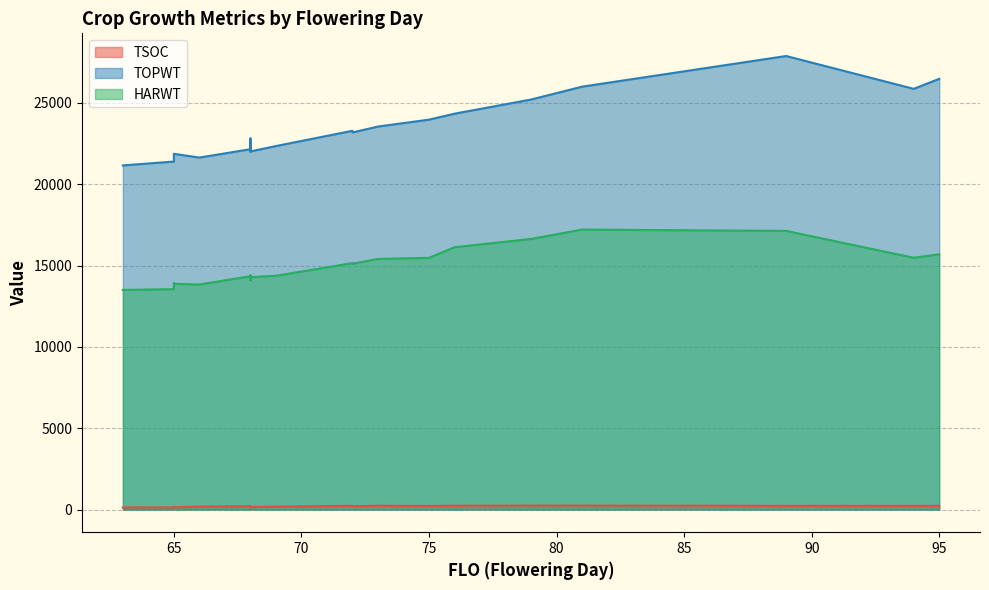

What is the difference between the highest and lowest values at 79?

24962